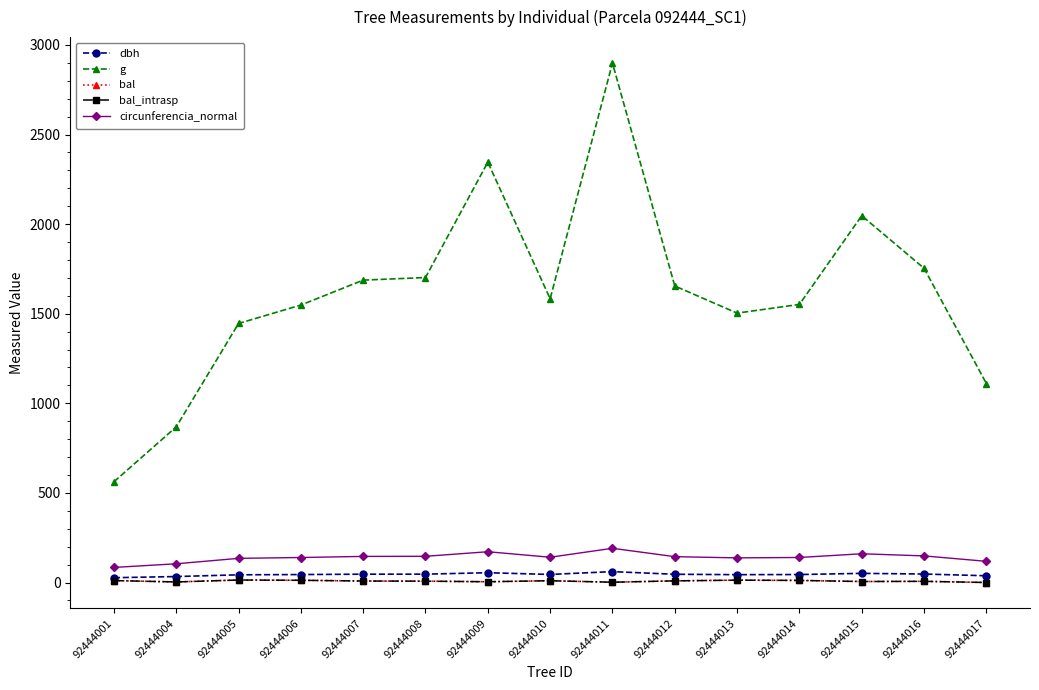

Is it true that bal equals -7.8 at 92444017?

False